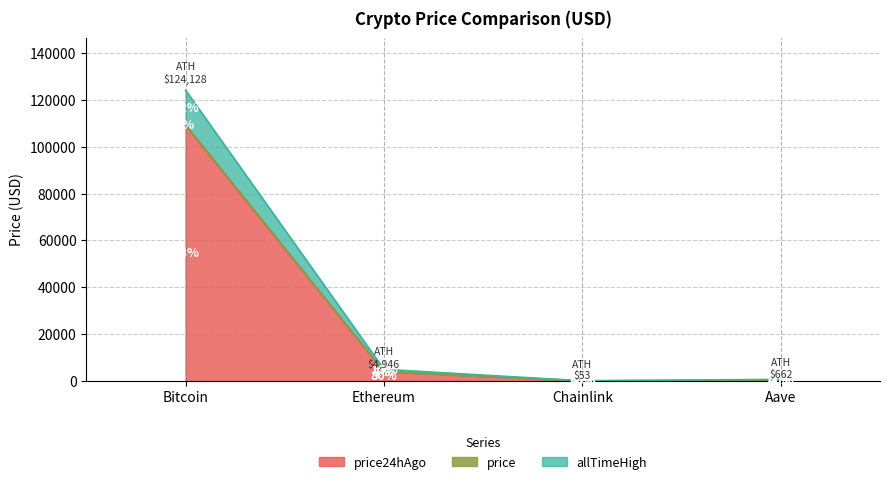

List the series in order of their peak value, lowest first.

price24hAgo, price, allTimeHigh